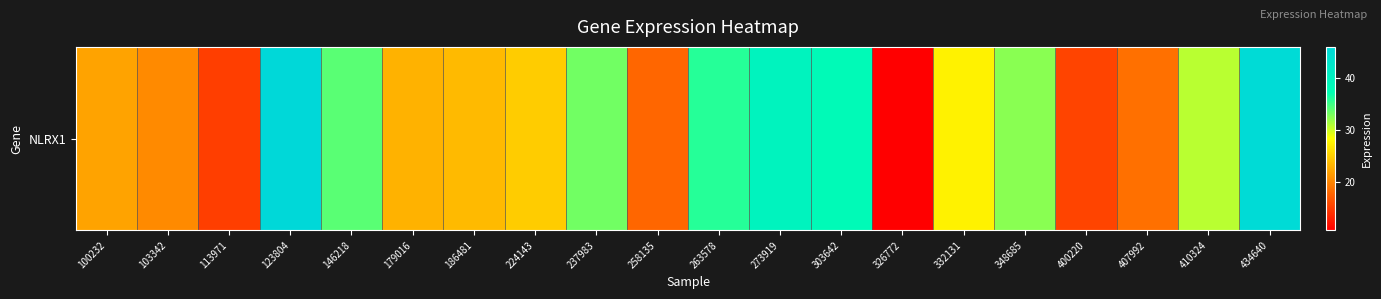

The value at 146218 is 34.1. True or false?

True